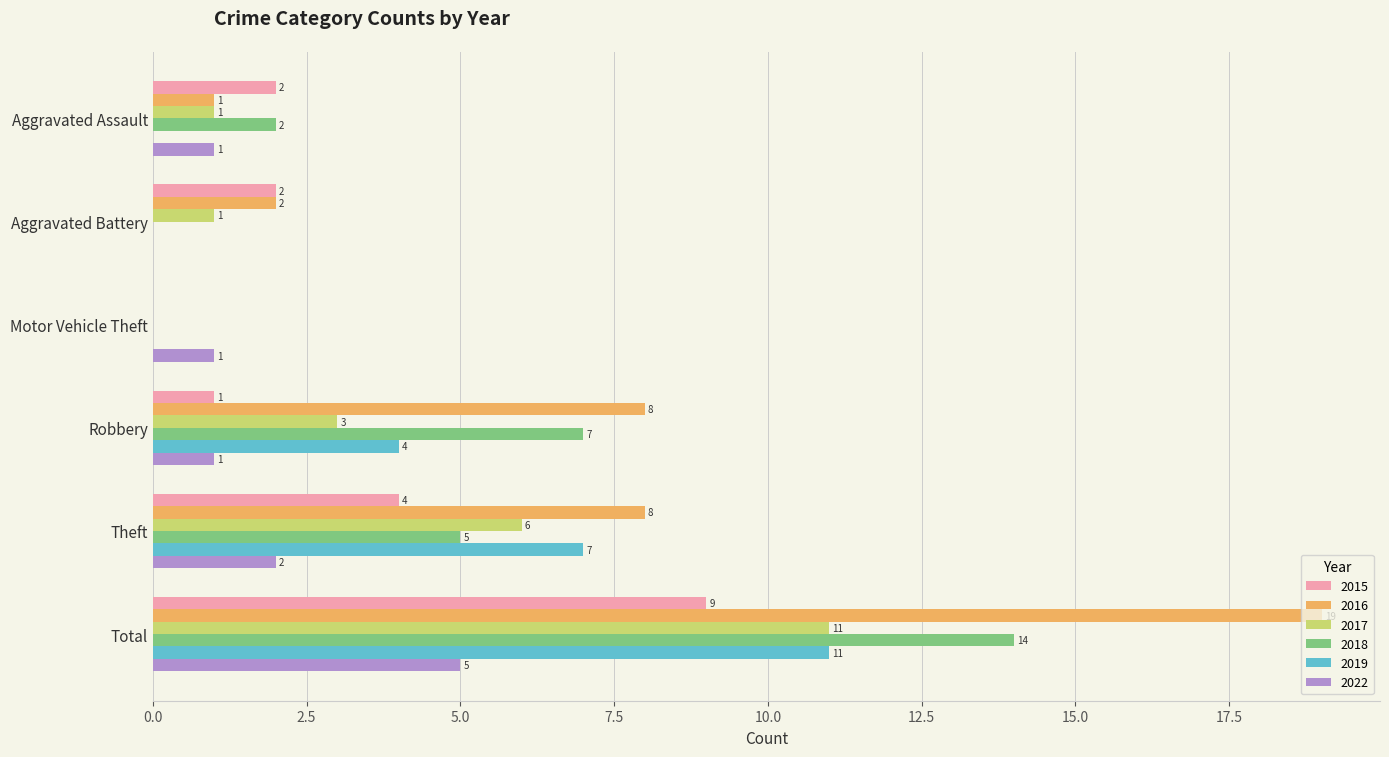

Is it true that 2018 equals 0 at Aggravated Battery?

True